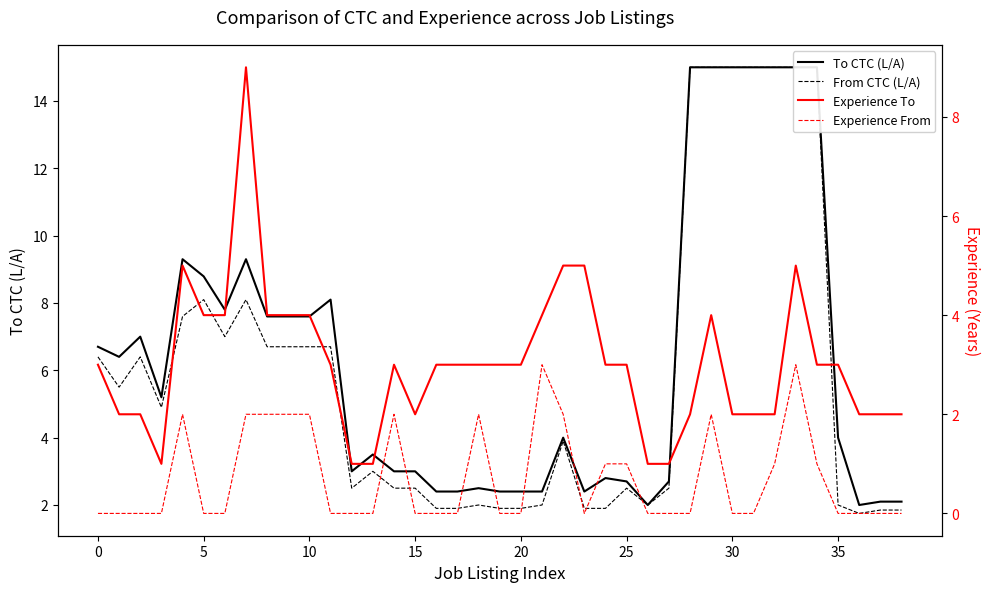

Which series has the widest spread of values?

From CTC (L/A)